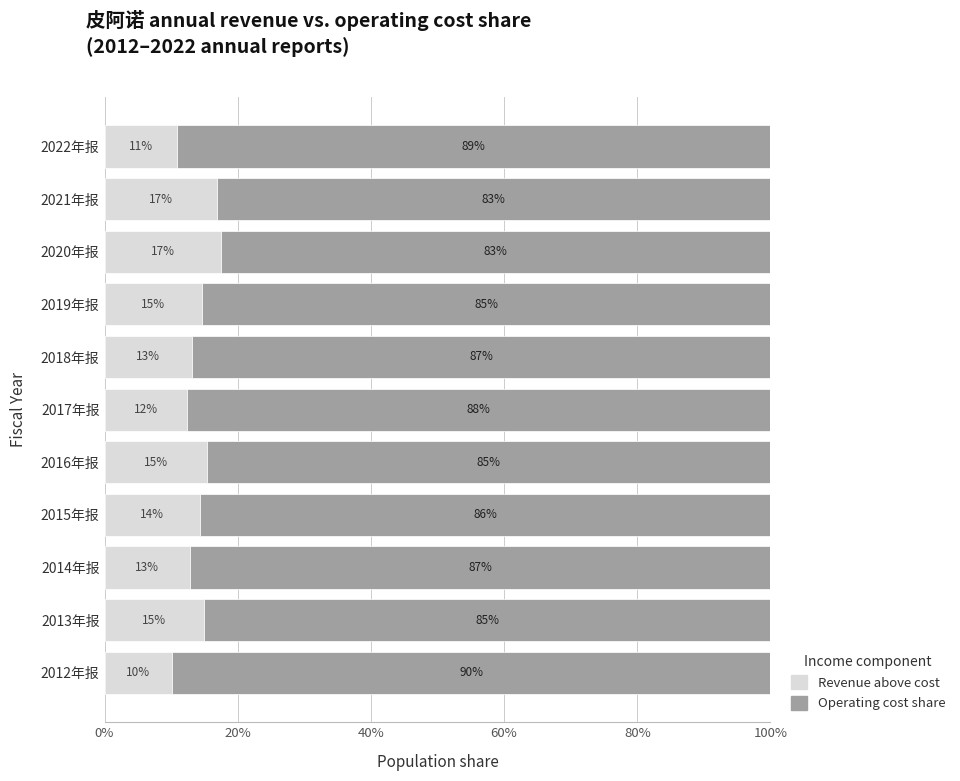

What is the total value across all series at 2022年报?

100.0